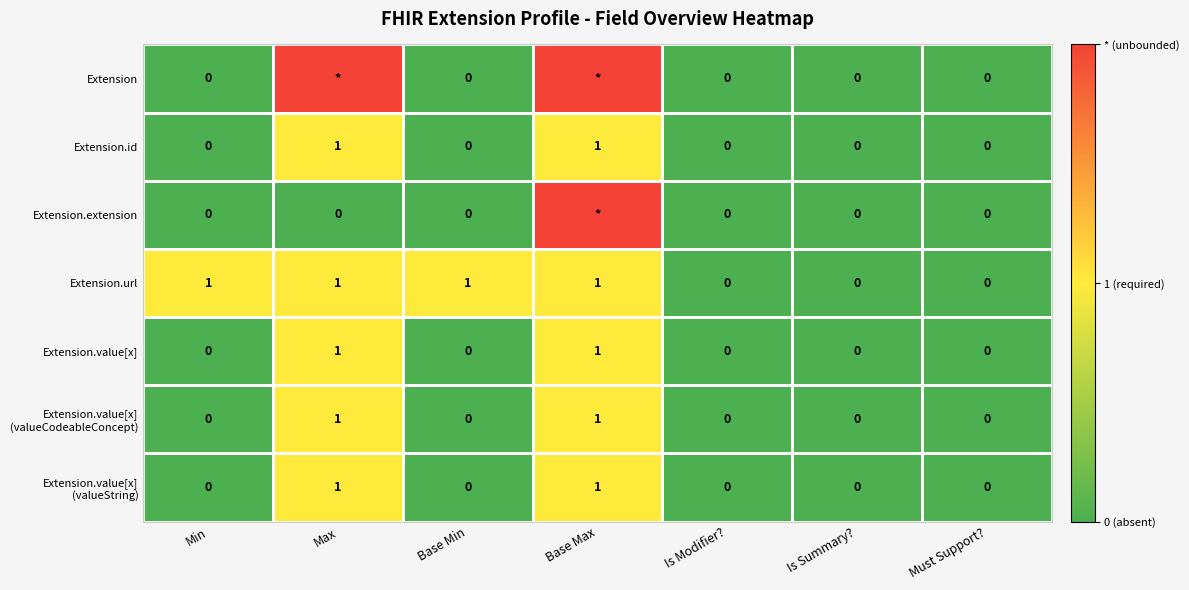

True or false: Extension.id has a value of 0 at Base Max.

False